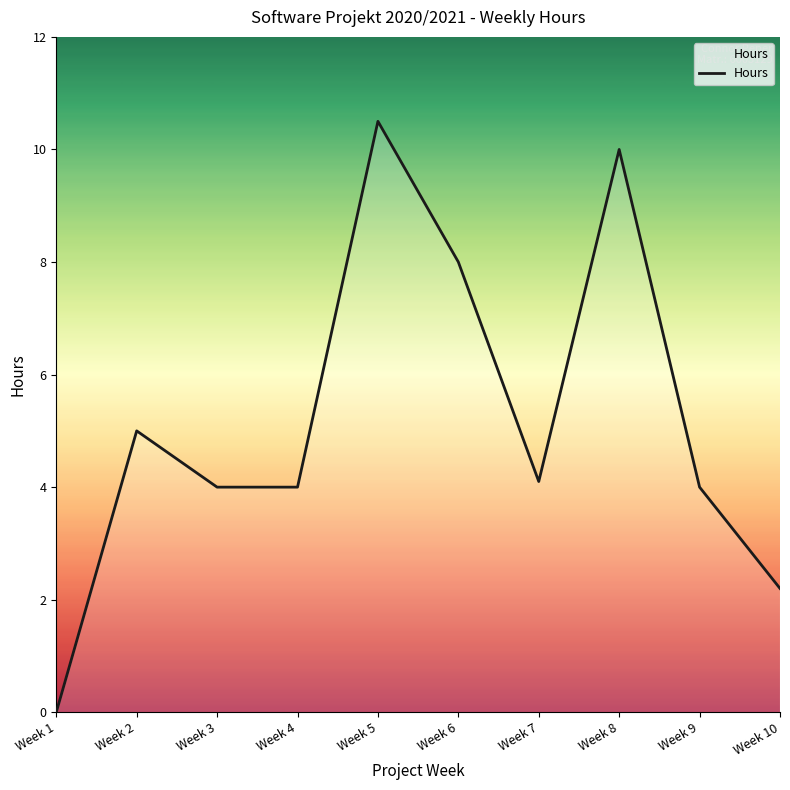

How many positive values are there?

9